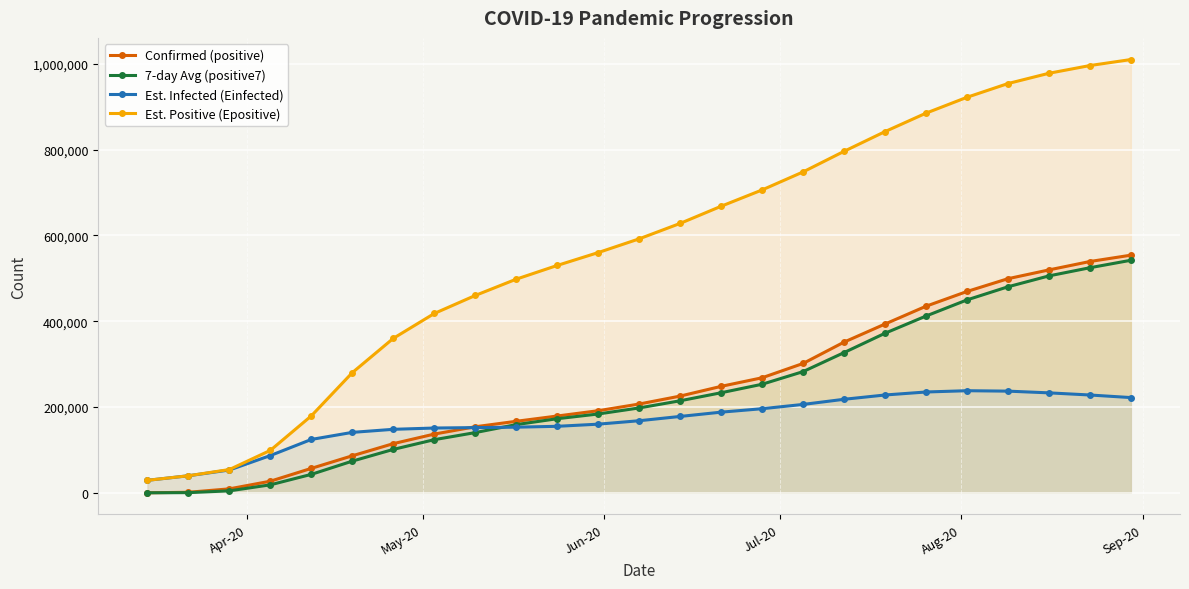

At how many categories does at least one series exceed 811020?

7